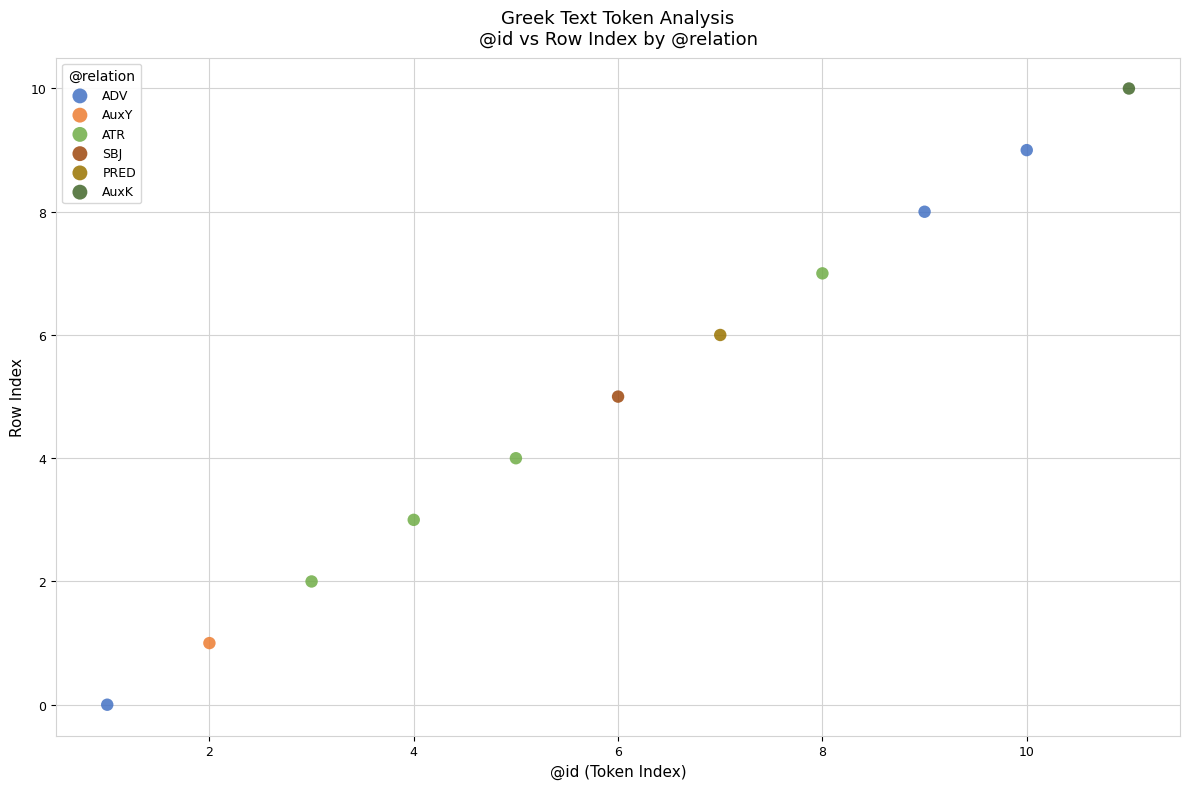

What are all the series names shown in the legend?

ADV, AuxY, ATR, SBJ, PRED, AuxK